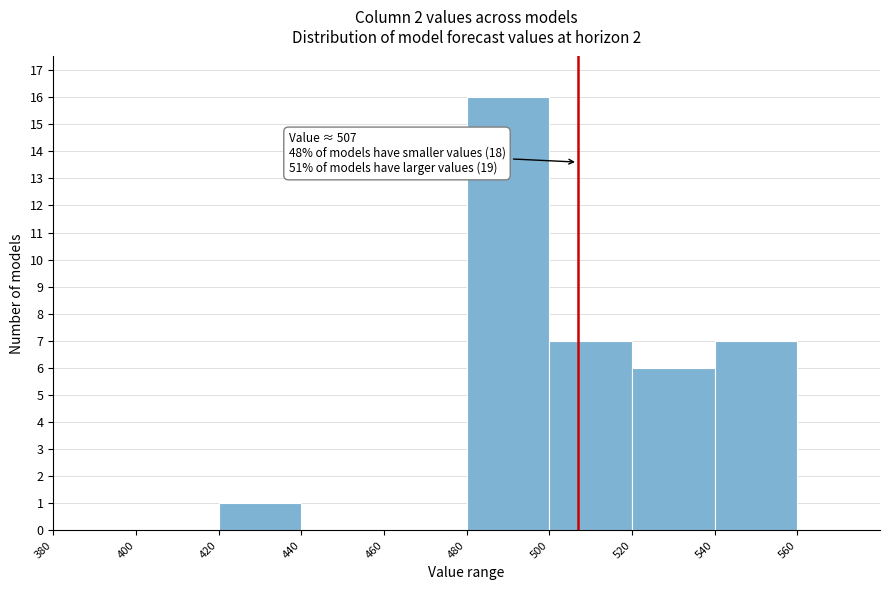

Which range on the x-axis has the tallest bar?

480 to 500